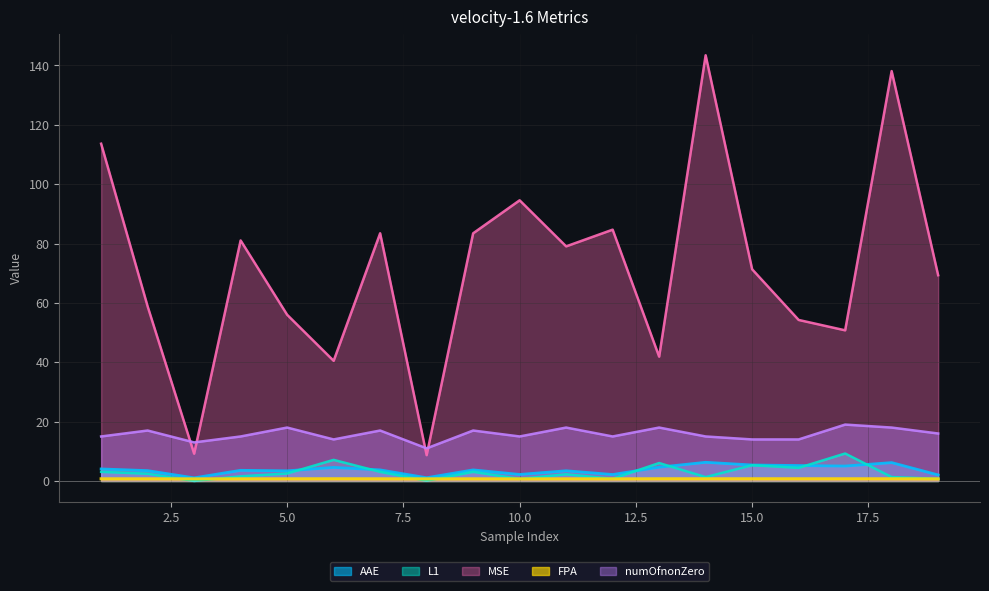

What are all the series names shown in the legend?

AAE, L1, MSE, FPA, numOfnonZero